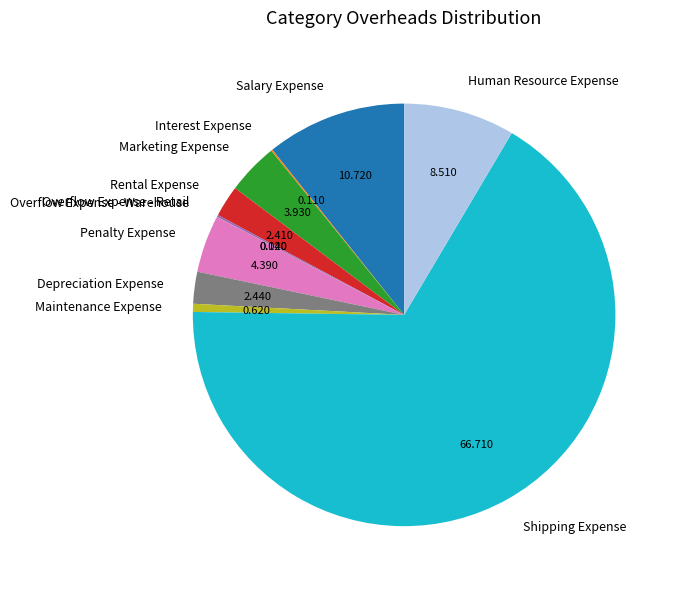

Do Marketing Expense and Shipping Expense together represent more than half of the pie?

Yes